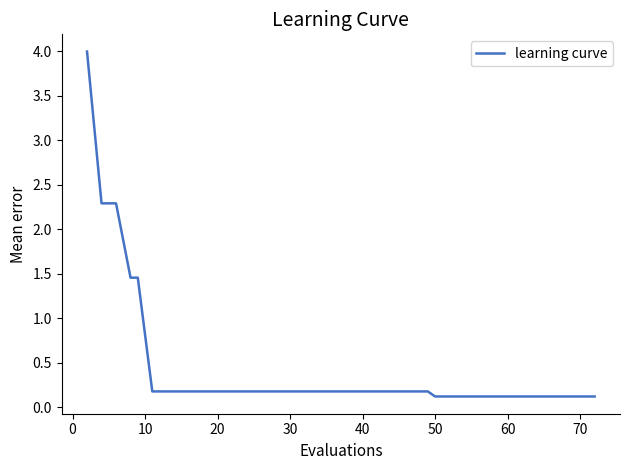

What is the maximum value shown in the chart?

4.0